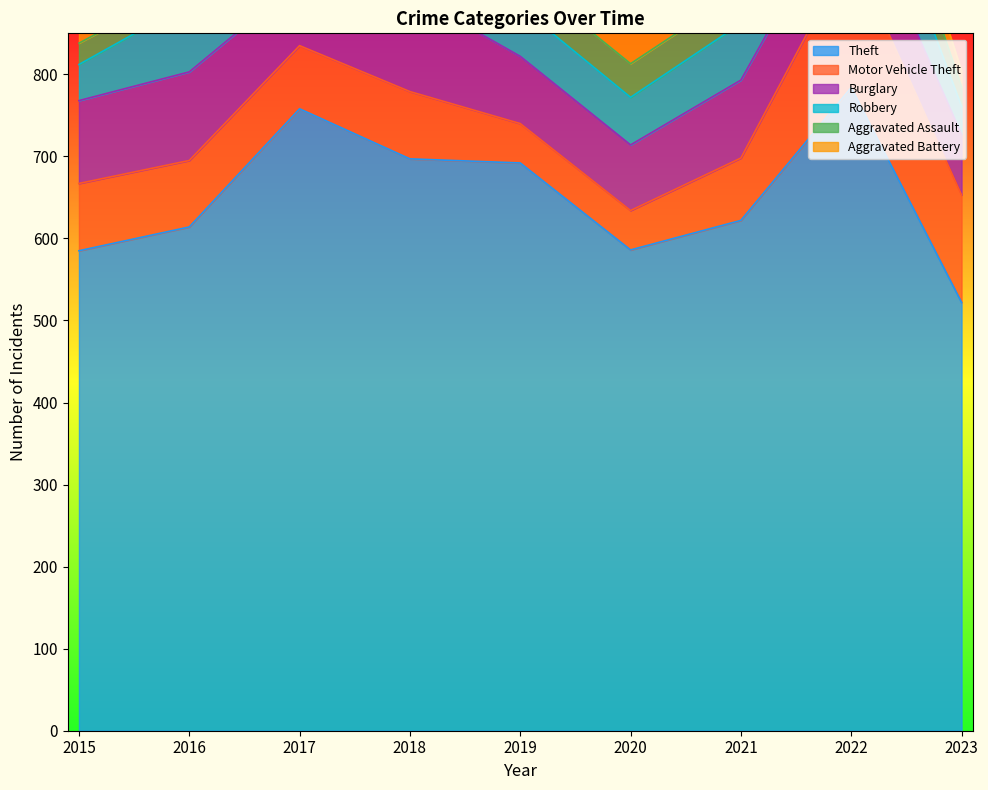

What is the minimum value shown in the chart?

19